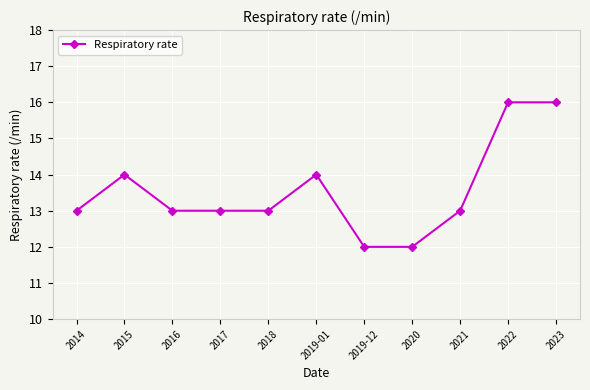

True or false: the data shows 14 at 2019-01.

True